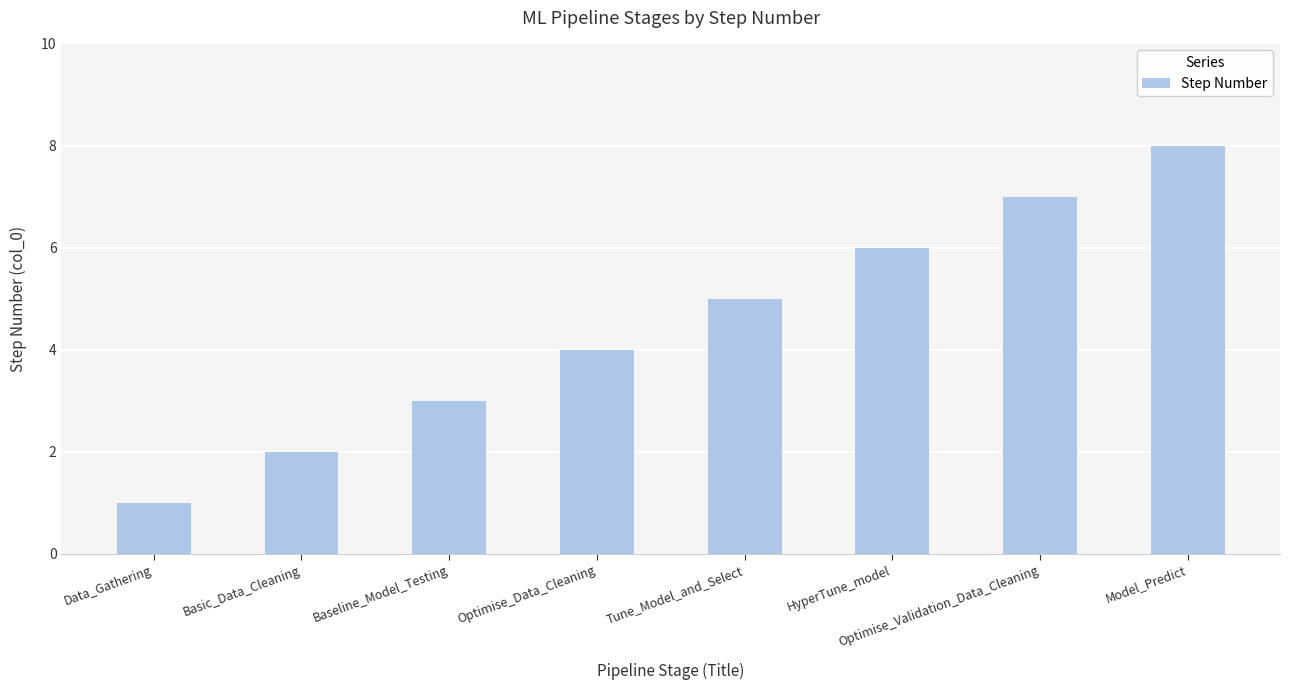

True or false: the data shows 1 at Data_Gathering.

True